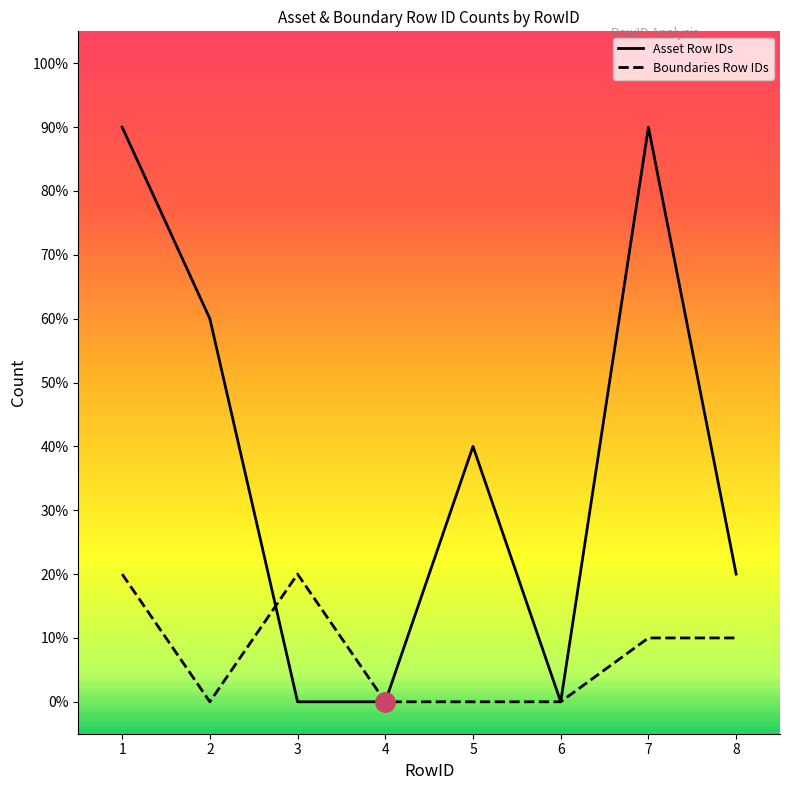

How many Boundaries Row IDs values are between 0 and 2?

8